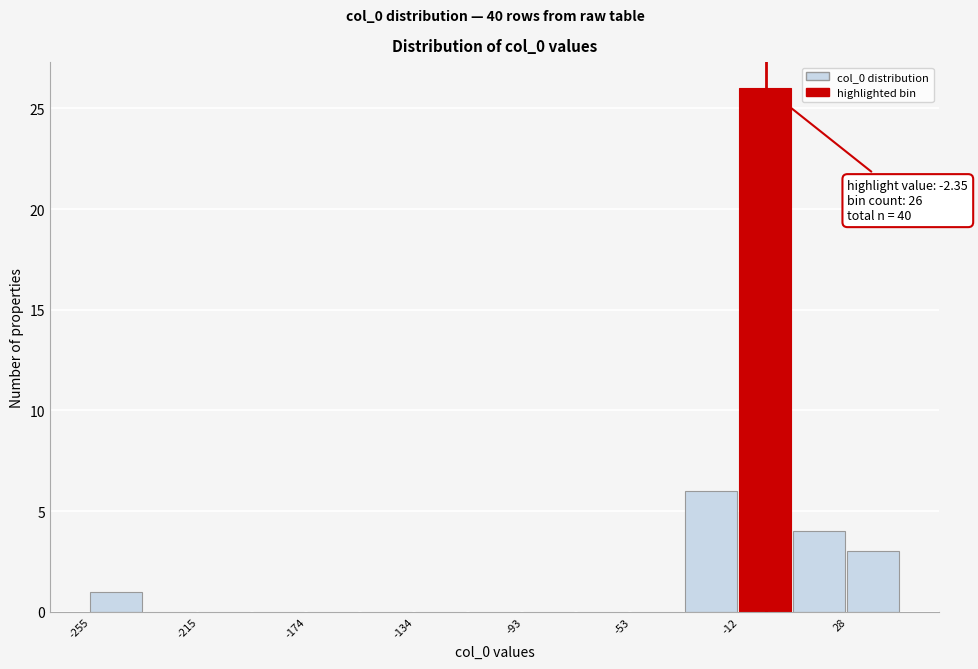

Over which range of the x-axis is the bar tallest?

-10 to 10